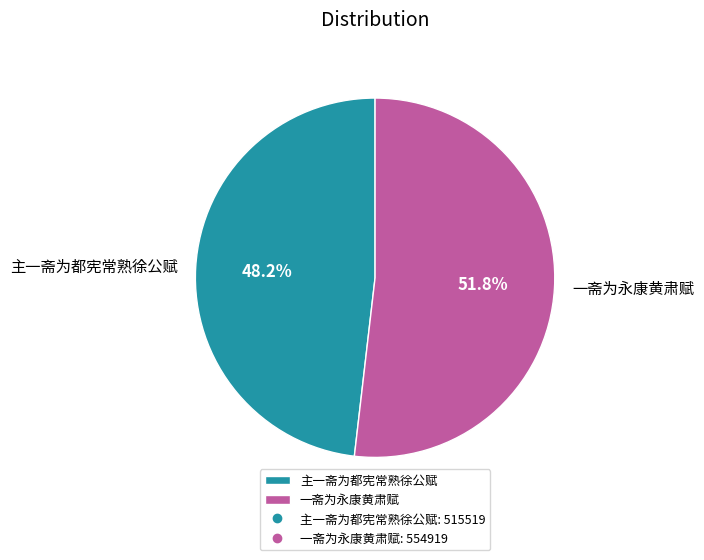

Is it true that 一斋为永康黄肃赋 is 43% of the pie?

False